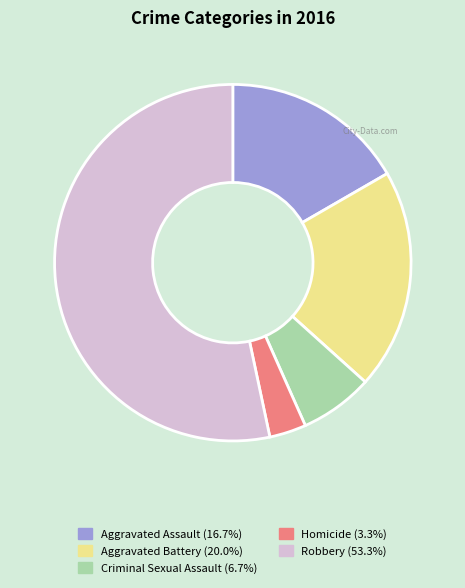

The Aggravated Assault slice represents 17% of the pie. True or false?

True